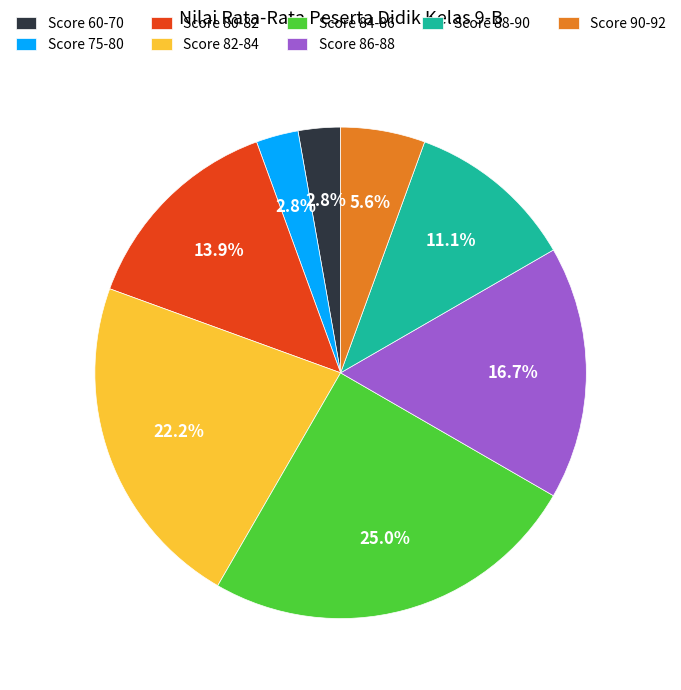

Count the number of slices in the pie.

8